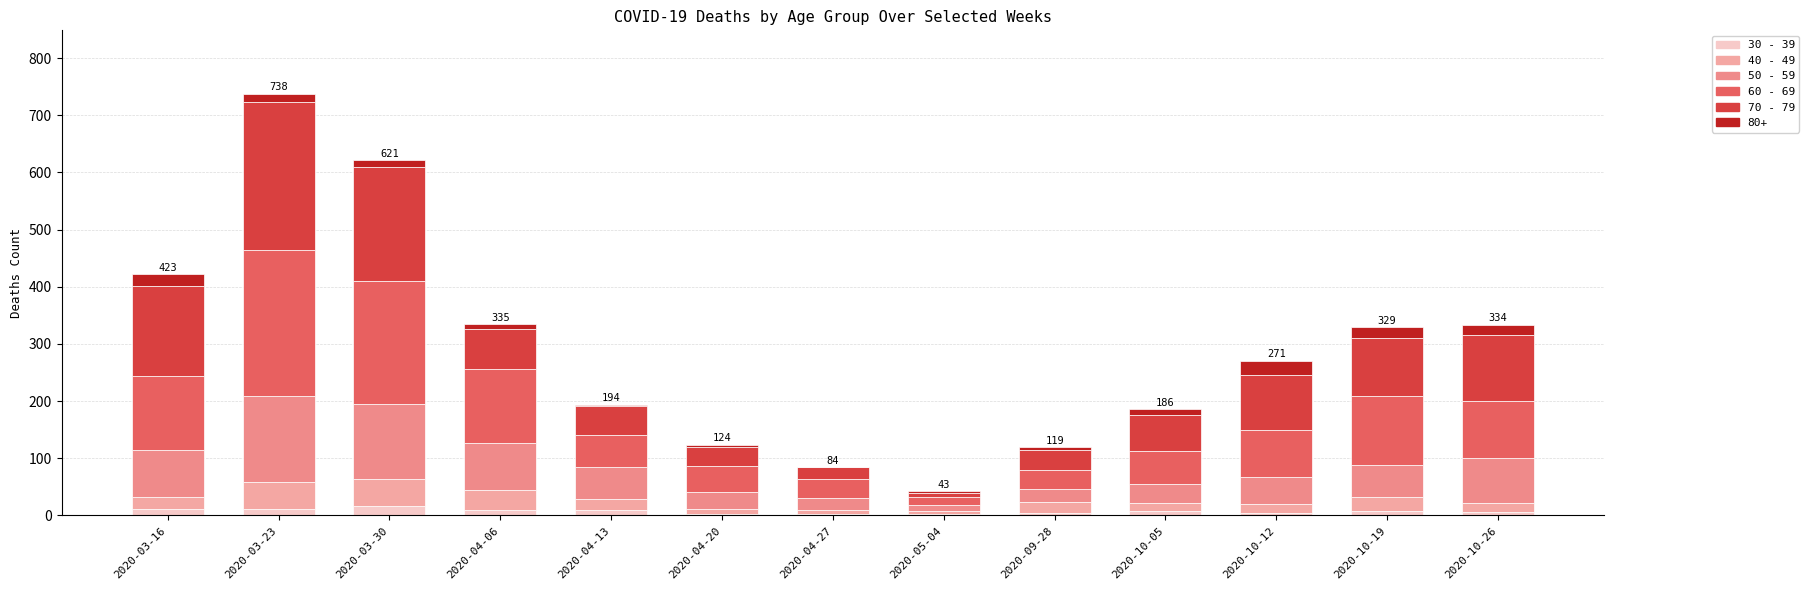

What position from the right is 2020-03-23?

12